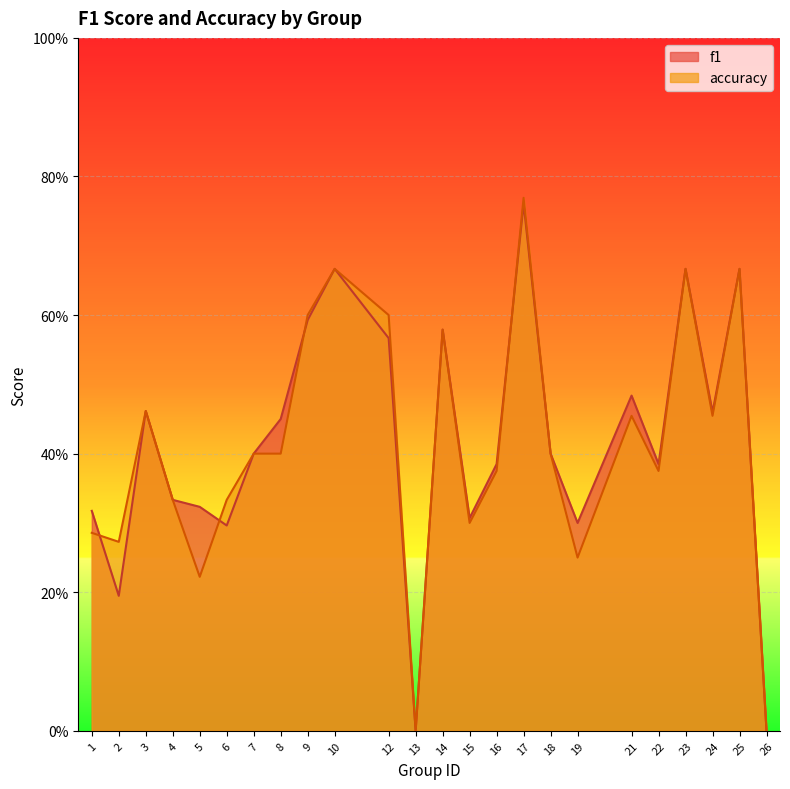

At which category does accuracy reach its first local peak?

3